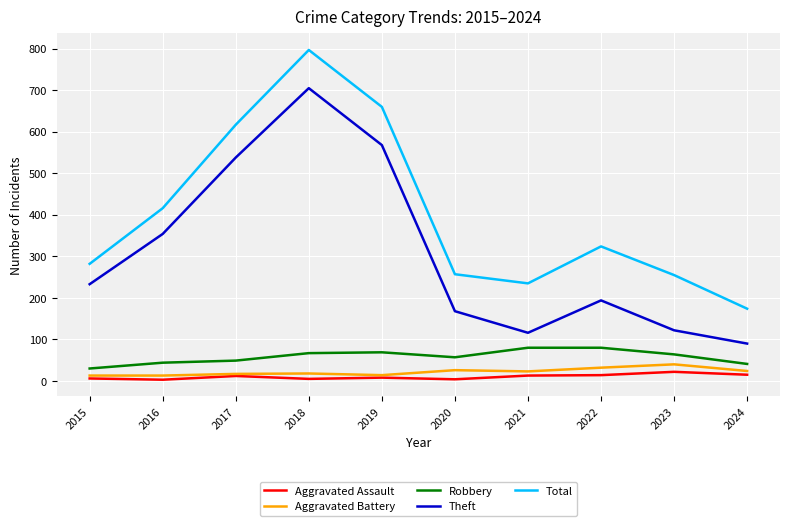

What value does the Robbery series have at 2015?

30